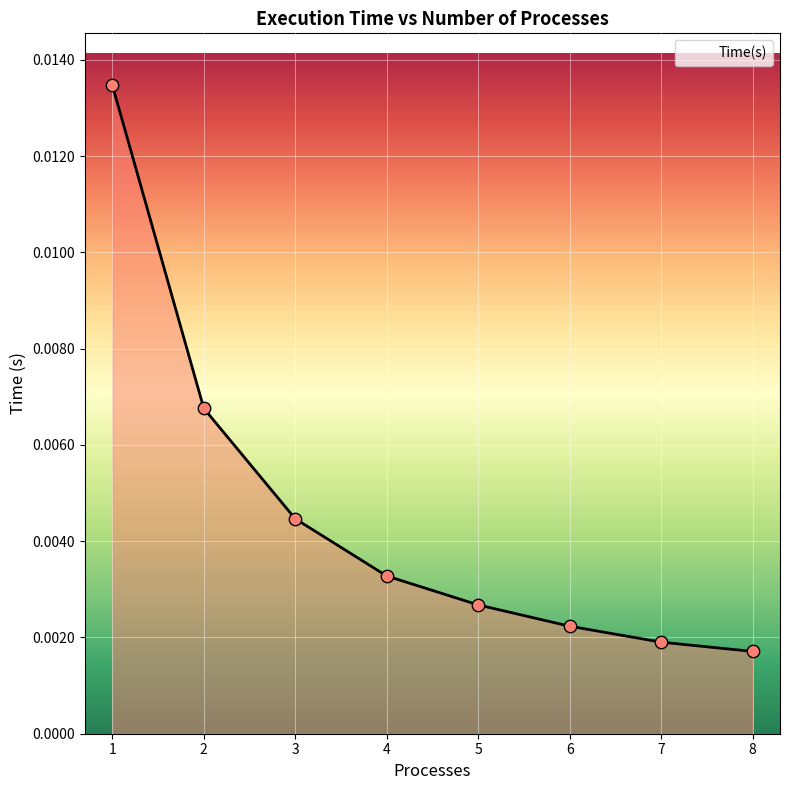

Which has a higher value, 2 or 7?

2